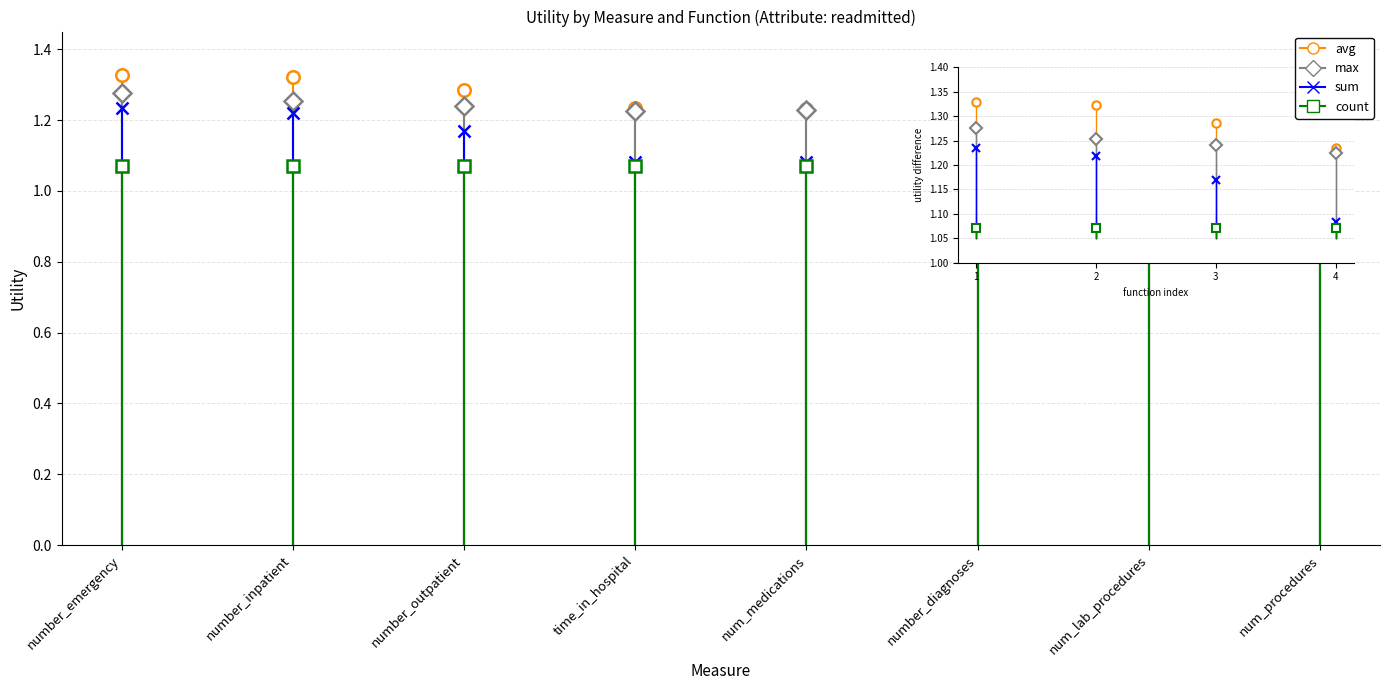

What position from the right is time_in_hospital?

5